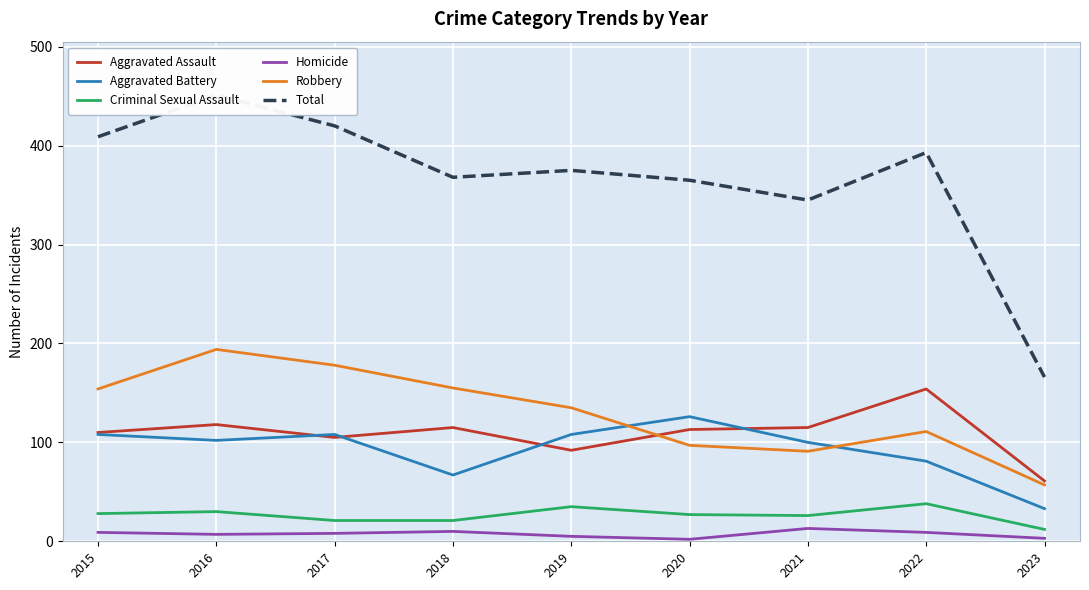

Reading right to left, what are all the values shown in this chart?

Aggravated Assault: 61	154	115	113	92	115	105	118	110
Aggravated Battery: 33	81	100	126	108	67	108	102	108
Criminal Sexual Assault: 12	38	26	27	35	21	21	30	28
Homicide: 3	9	13	2	5	10	8	7	9
Robbery: 57	111	91	97	135	155	178	194	154
Total: 166	393	345	365	375	368	420	451	409